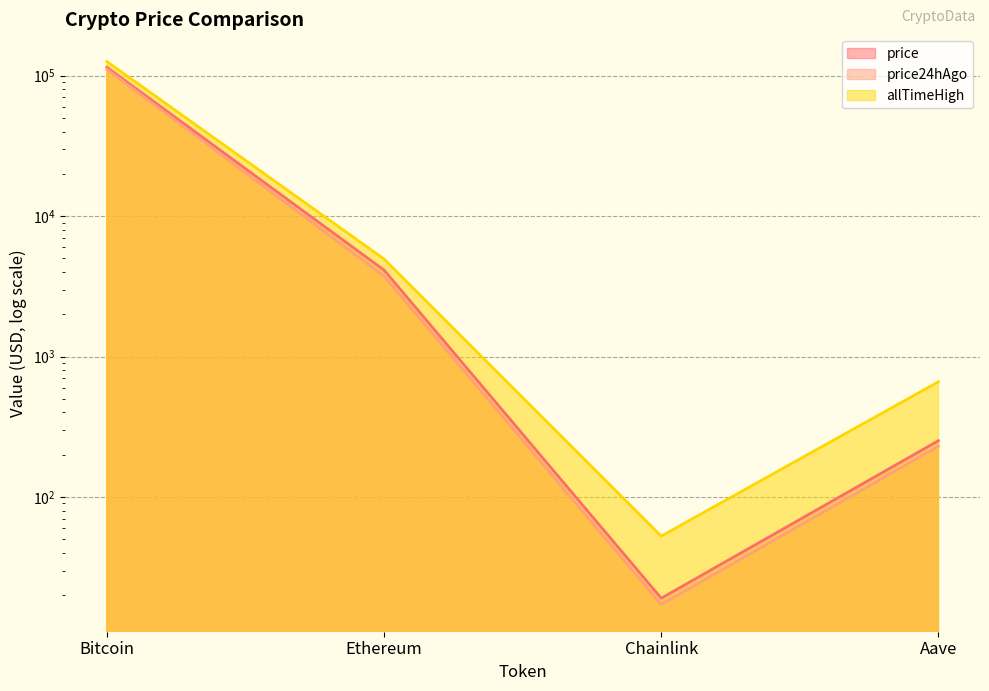

Where is price nearest to the value 57346?

Ethereum